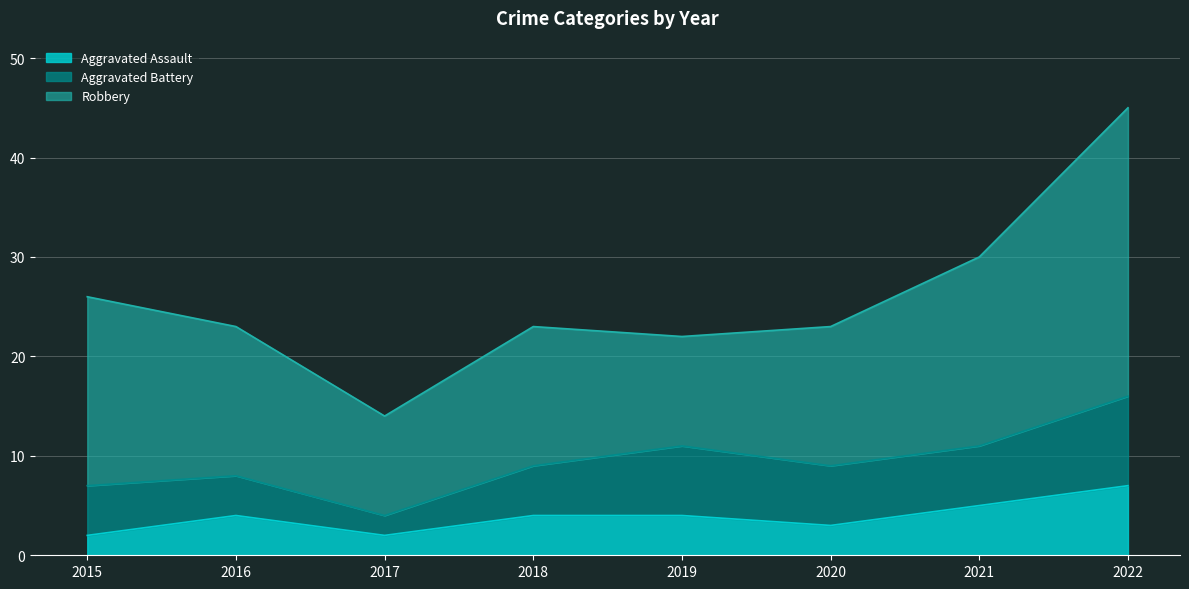

What is the lowest value of the Robbery series?

10